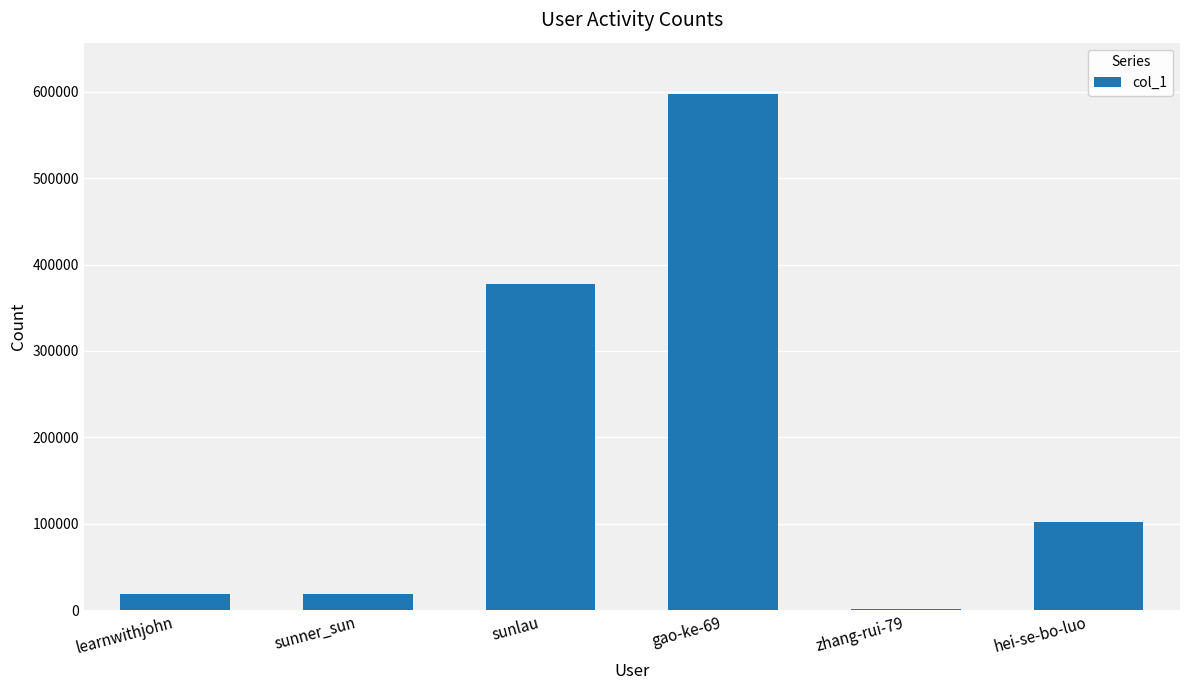

Approximately how many times larger is the value at hei-se-bo-luo compared to sunlau?

0.3